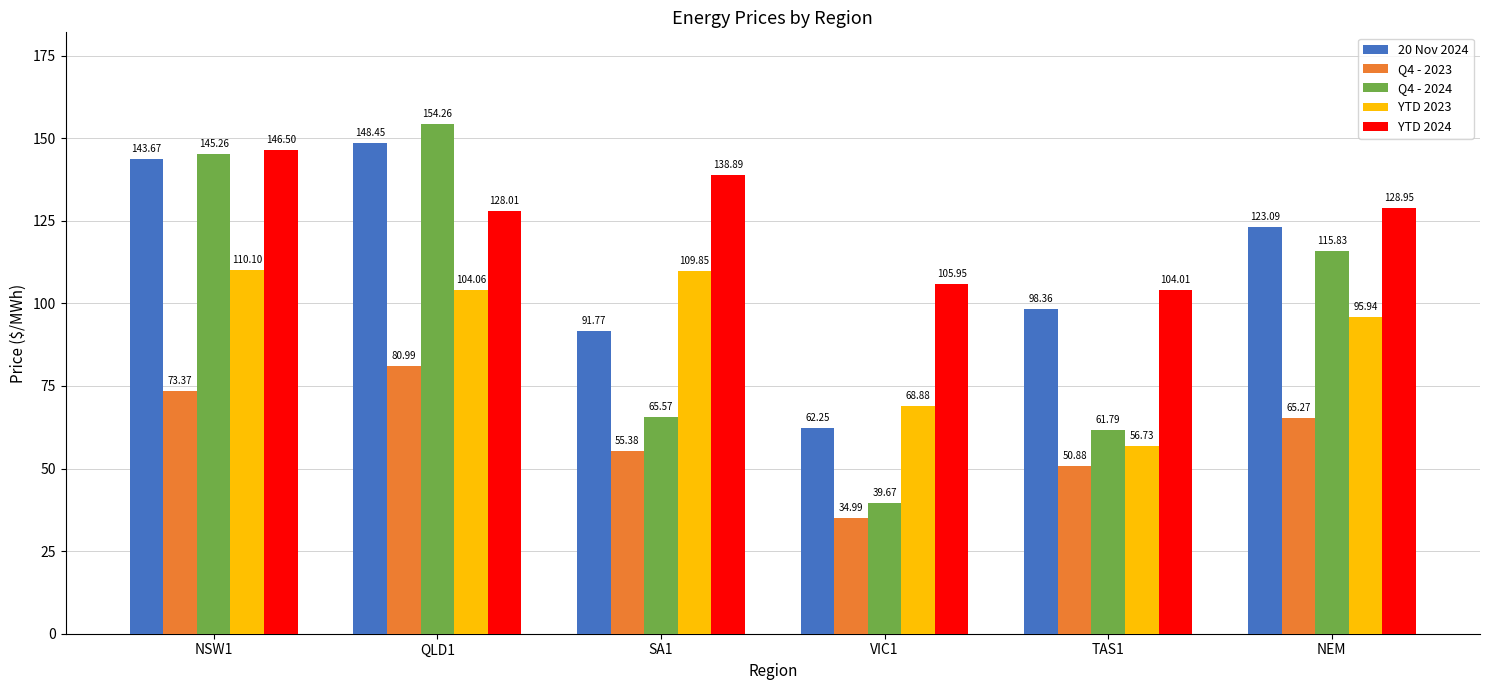

What is the sum of the Q4 - 2023 values at TAS1 and NEM?

116.2